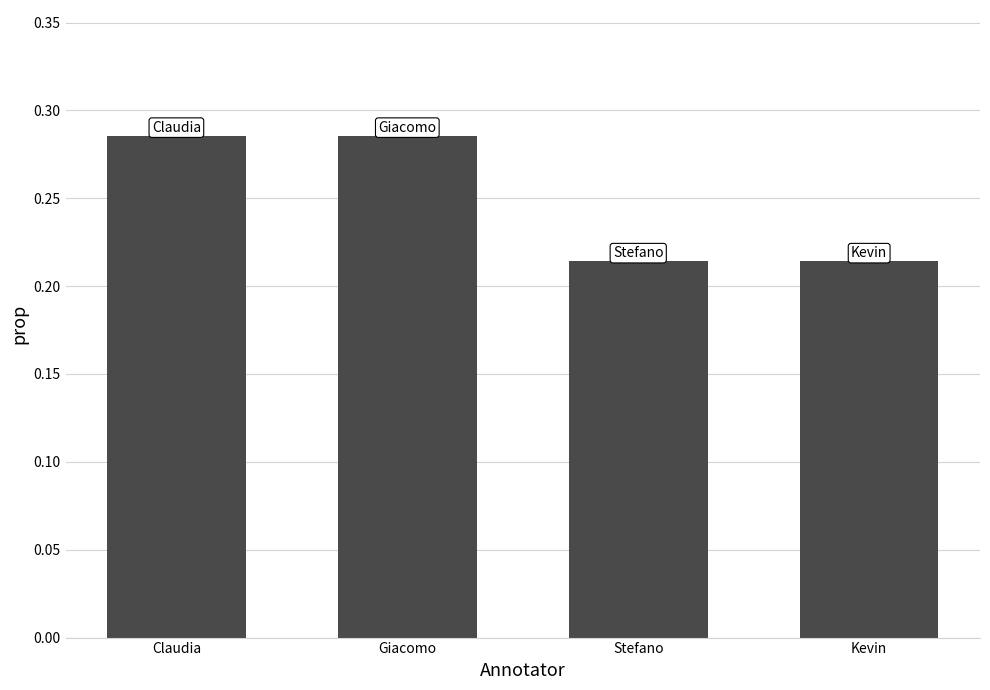

True or false: the data shows 0.3 at Stefano.

False